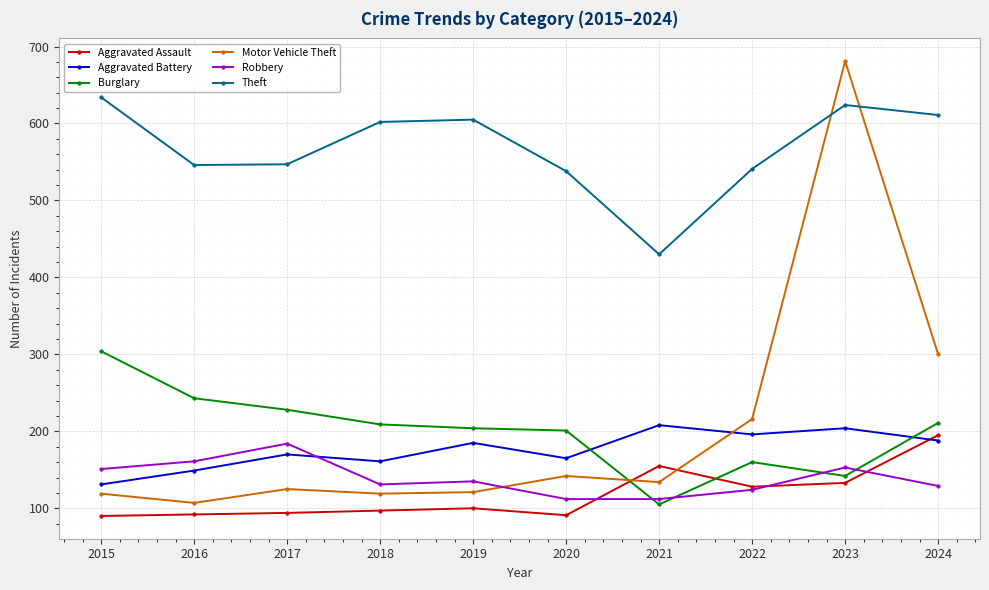

At how many categories does at least one series exceed 270?

10